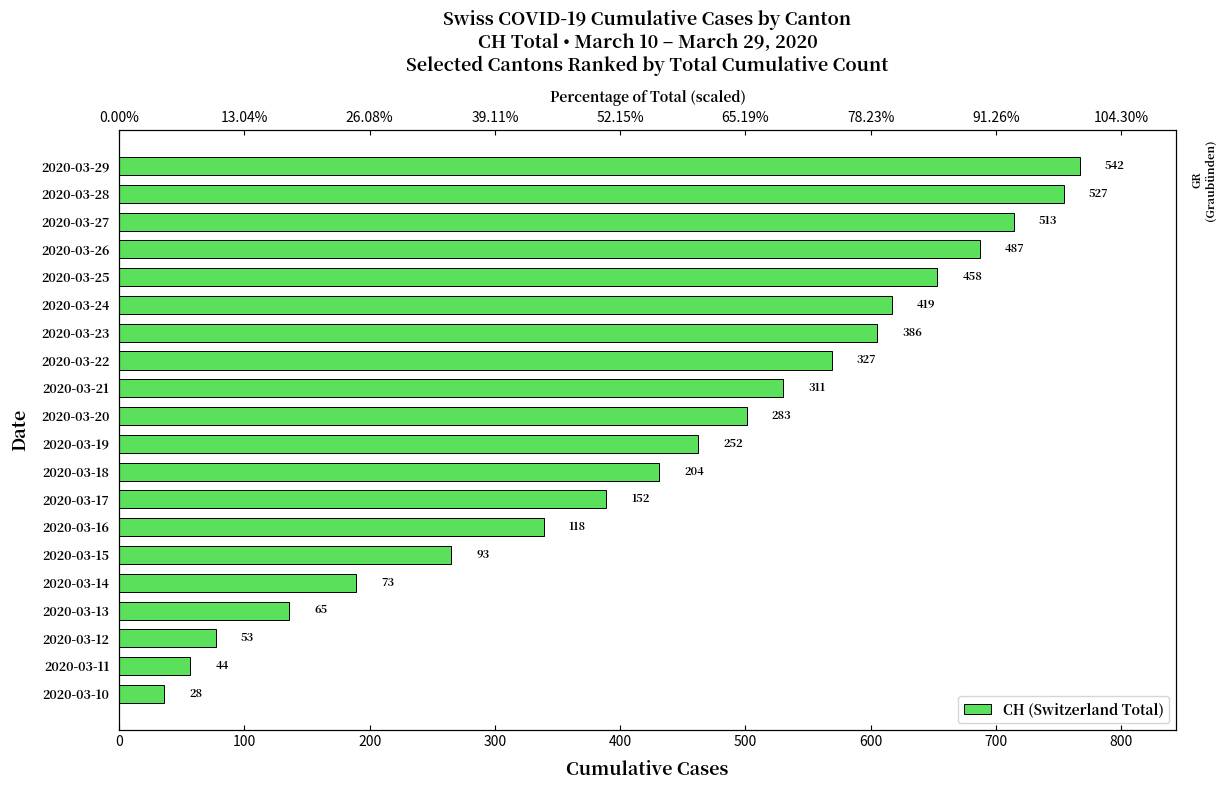

How many data points are above 501?

9